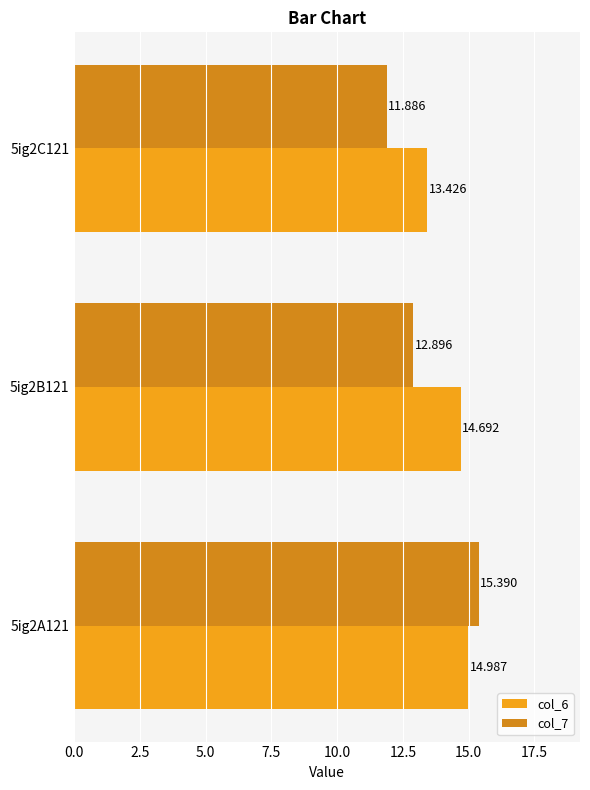

At which label does col_7 reach its minimum?

5ig2C121